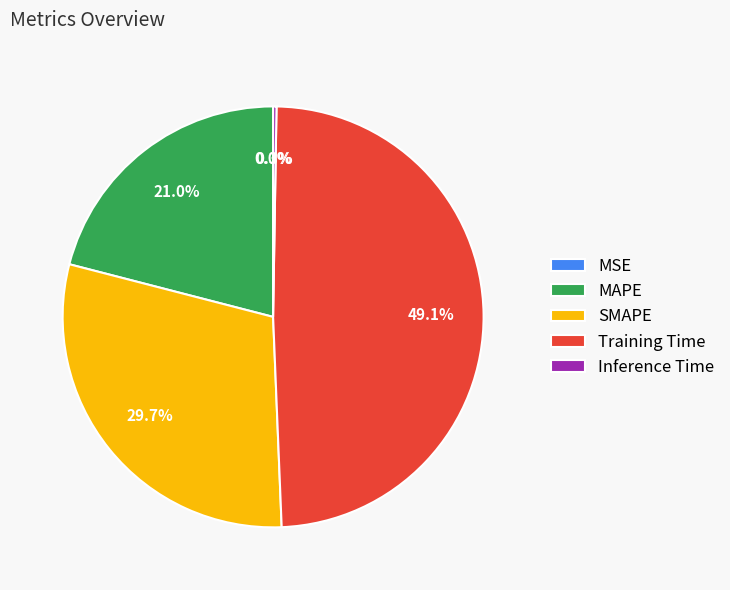

Which slice is the largest?

Training Time